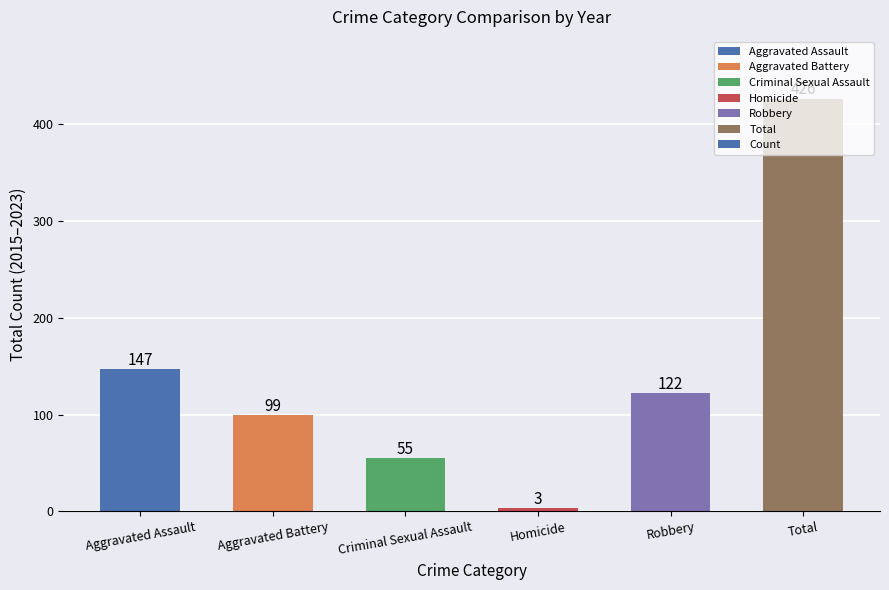

The chart shows a value of 96 at Total. True or false?

False